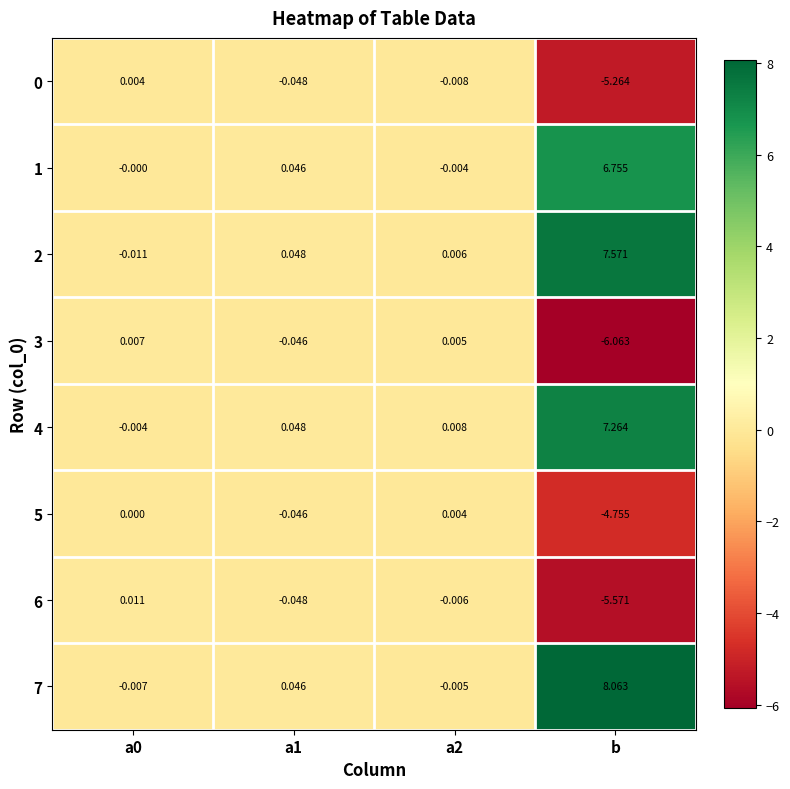

Which category has the highest value in the 4 series?

b